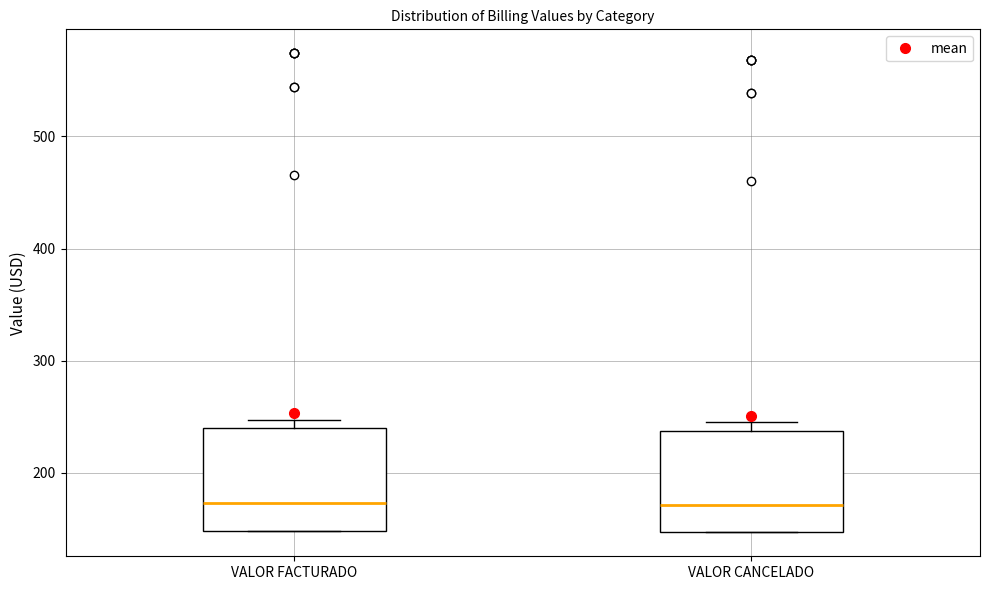

Reading left to right, transcribe this box plot: for each box, give where its median line is, the range the box spans, and where its two whiskers end, as read against the y-axis. The values are not printed on the chart, so give them approximately, as read against the axis.

VALOR FACTURADO: median 170, box 150 to 240, whiskers 150 to 250
VALOR CANCELADO: median 170, box 150 to 240, whiskers 150 to 250